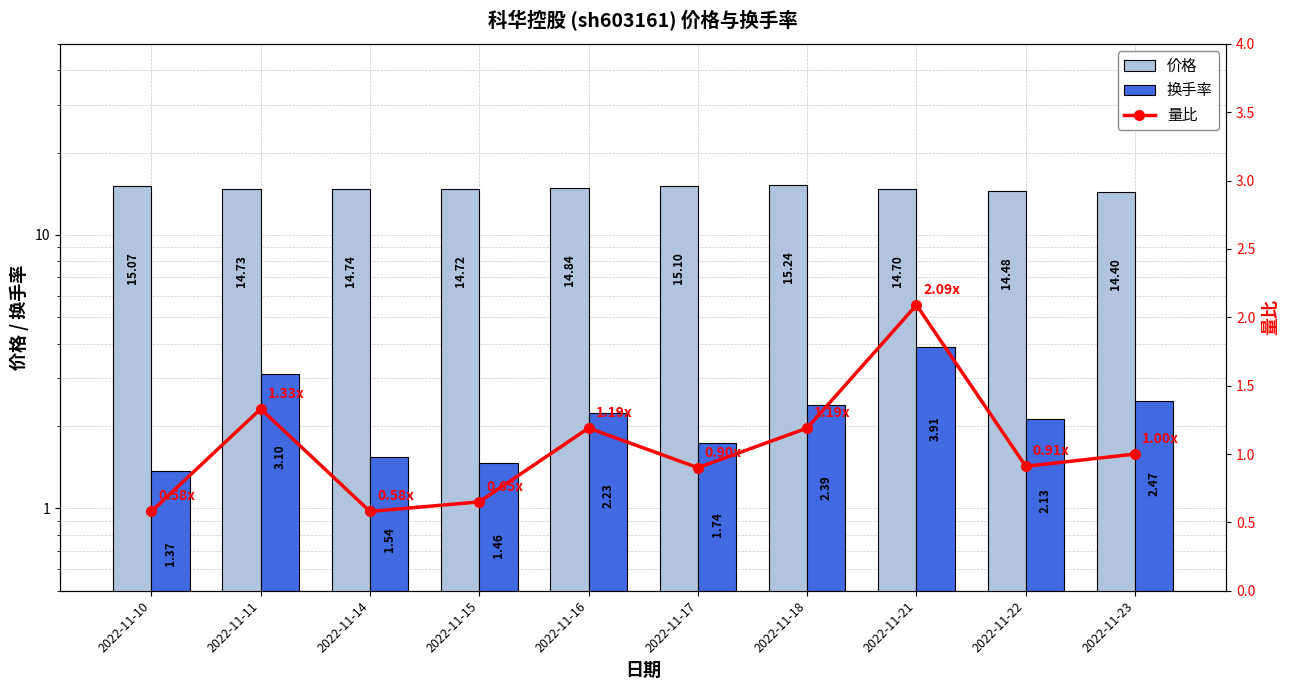

What value does the 价格 series have at 2022-11-23?

14.4